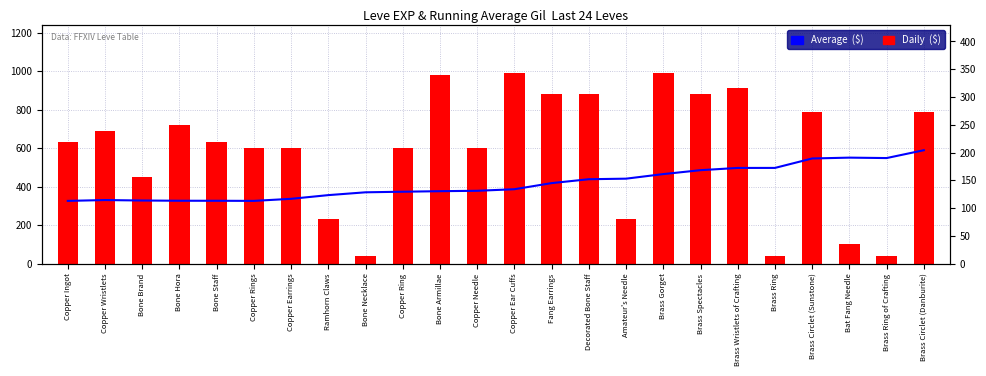

Reading left to right, what are all the values shown in this chart?

Daily  ($): 630.0	690.0	450.0	720.0	630.0	600.0	600.0	230.0	40.0	600.0	980.0	600.0	990.0	880.0	880.0	230.0	990.0	880.0	910.0	40.0	790.0	100.0	40.0	790.0
Average  ($): 113.0	114.5	113.7	113.2	113.2	113.0	116.7	123.4	128.4	129.5	130.5	131.2	134.0	145.0	152.0	153.0	161.2	168.3	172.3	172.3	189.3	190.9	190.1	204.2